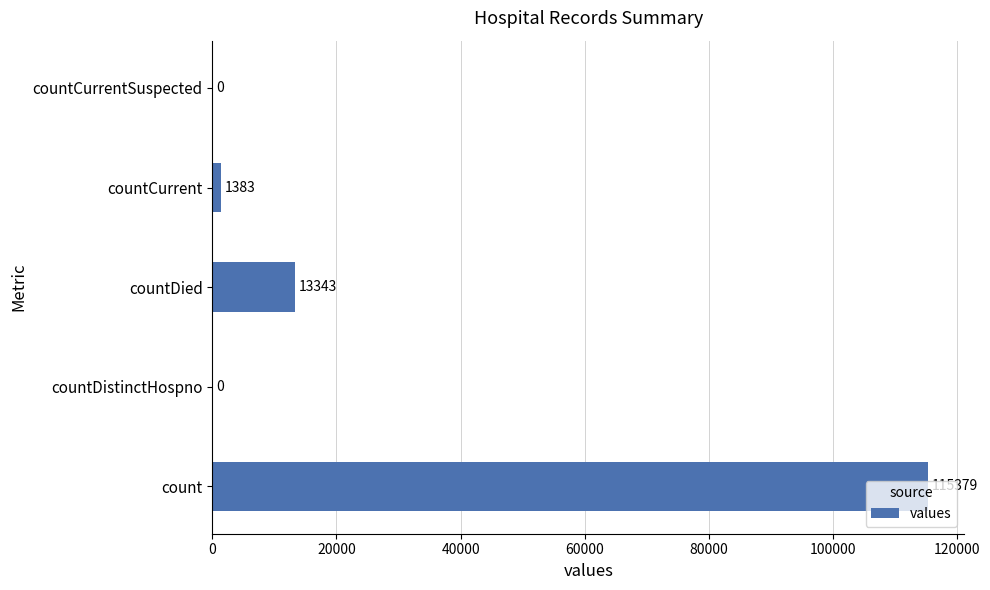

What is the change in value from countCurrent to countCurrentSuspected?

-1383